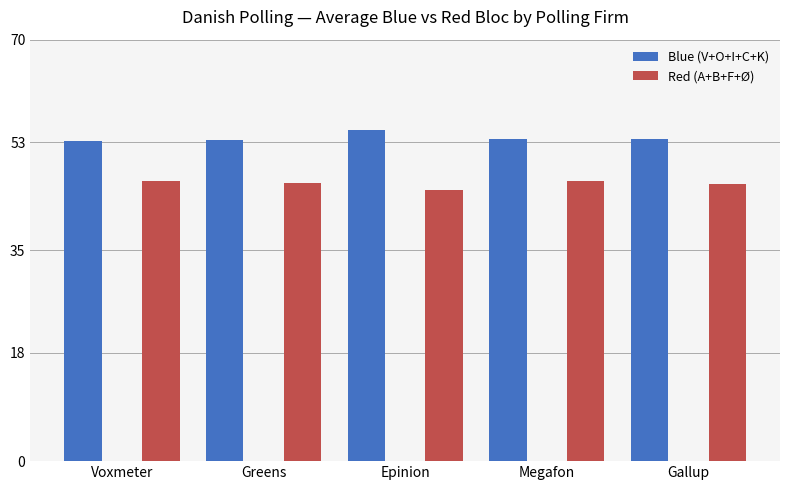

True or false: Red (A+B+F+Ø) has a value of 46.5 at Voxmeter.

True